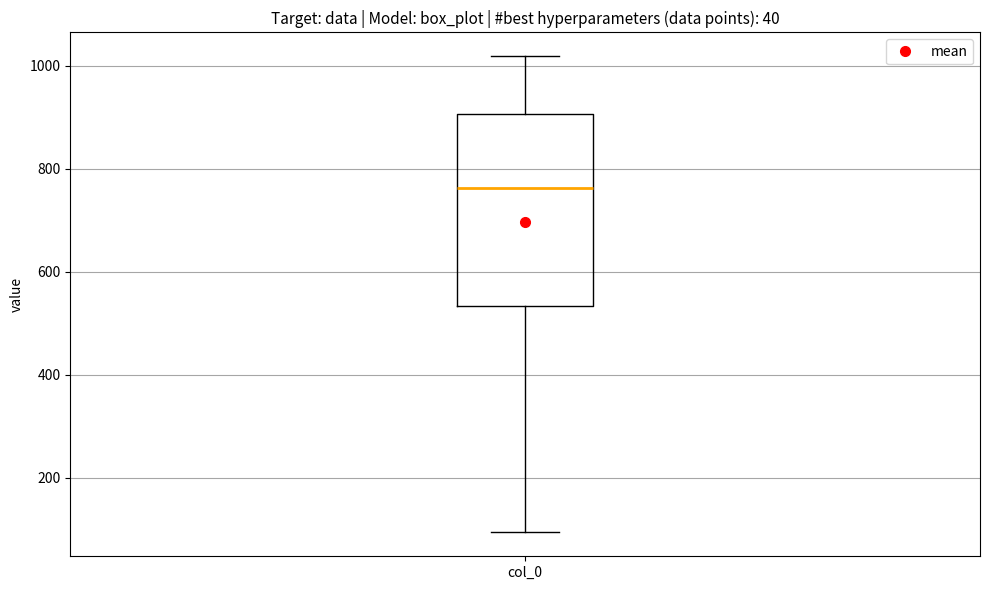

Read this box plot against the y-axis: the position of the median line, the range covered by the box, and the ends of both whiskers. The values are not printed on the chart, so give them approximately, as read against the axis.

median 760, box 540 to 900, whiskers 100 to 1020